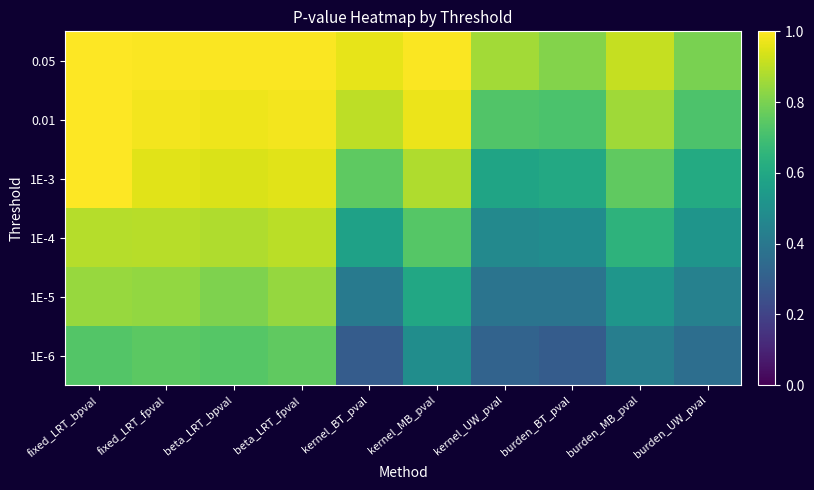

Reading right to left, transcribe all the data shown in this chart.

0.05: burden_UW_pval=0.8	burden_MB_pval=0.9	burden_BT_pval=0.8	kernel_UW_pval=0.9	kernel_MB_pval=1.0	kernel_BT_pval=1.0	beta_LRT_fpval=1.0	beta_LRT_bpval=1.0	fixed_LRT_fpval=1.0	fixed_LRT_bpval=1.0
0.01: burden_UW_pval=0.7	burden_MB_pval=0.9	burden_BT_pval=0.7	kernel_UW_pval=0.7	kernel_MB_pval=1.0	kernel_BT_pval=0.9	beta_LRT_fpval=1.0	beta_LRT_bpval=1.0	fixed_LRT_fpval=1.0	fixed_LRT_bpval=1.0
1E-3: burden_UW_pval=0.6	burden_MB_pval=0.8	burden_BT_pval=0.6	kernel_UW_pval=0.6	kernel_MB_pval=0.9	kernel_BT_pval=0.8	beta_LRT_fpval=1.0	beta_LRT_bpval=0.9	fixed_LRT_fpval=1.0	fixed_LRT_bpval=1.0
1E-4: burden_UW_pval=0.5	burden_MB_pval=0.6	burden_BT_pval=0.5	kernel_UW_pval=0.5	kernel_MB_pval=0.7	kernel_BT_pval=0.6	beta_LRT_fpval=0.9	beta_LRT_bpval=0.9	fixed_LRT_fpval=0.9	fixed_LRT_bpval=0.9
1E-5: burden_UW_pval=0.4	burden_MB_pval=0.5	burden_BT_pval=0.4	kernel_UW_pval=0.4	kernel_MB_pval=0.6	kernel_BT_pval=0.4	beta_LRT_fpval=0.8	beta_LRT_bpval=0.8	fixed_LRT_fpval=0.8	fixed_LRT_bpval=0.8
1E-6: burden_UW_pval=0.4	burden_MB_pval=0.4	burden_BT_pval=0.3	kernel_UW_pval=0.3	kernel_MB_pval=0.5	kernel_BT_pval=0.3	beta_LRT_fpval=0.8	beta_LRT_bpval=0.7	fixed_LRT_fpval=0.7	fixed_LRT_bpval=0.7